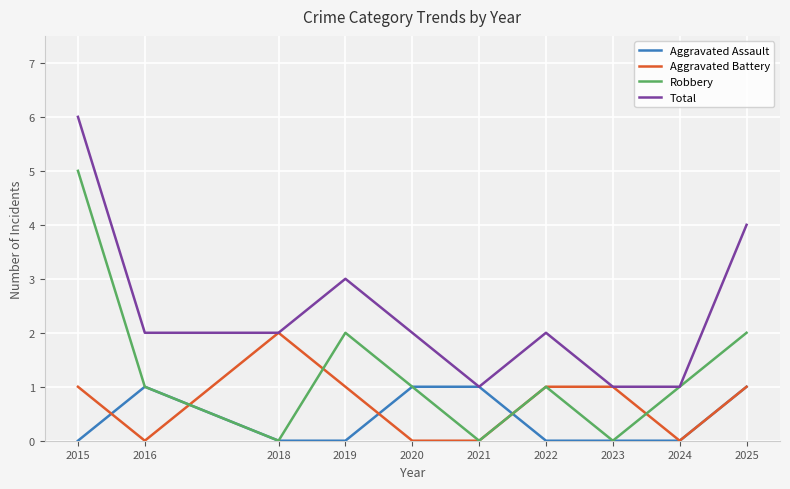

What is the average value of the Aggravated Battery series?

1